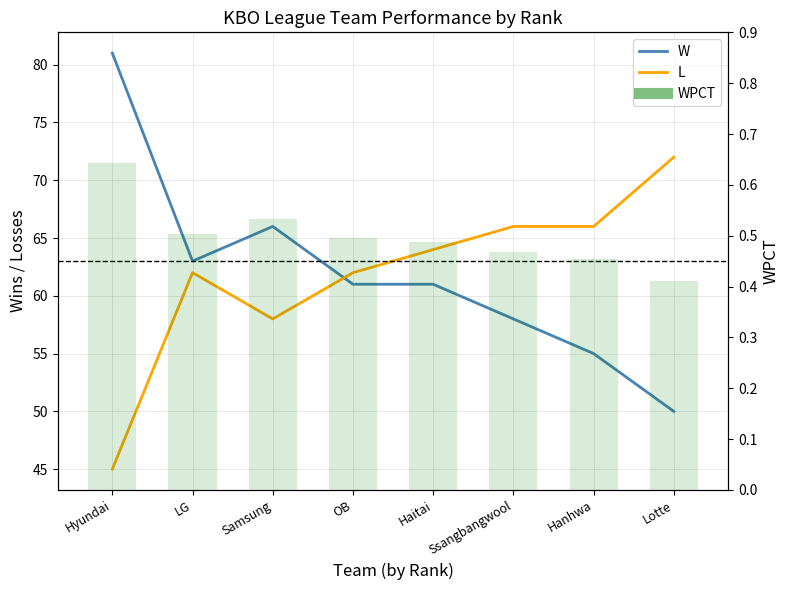

At which label does WPCT reach its peak?

Hyundai